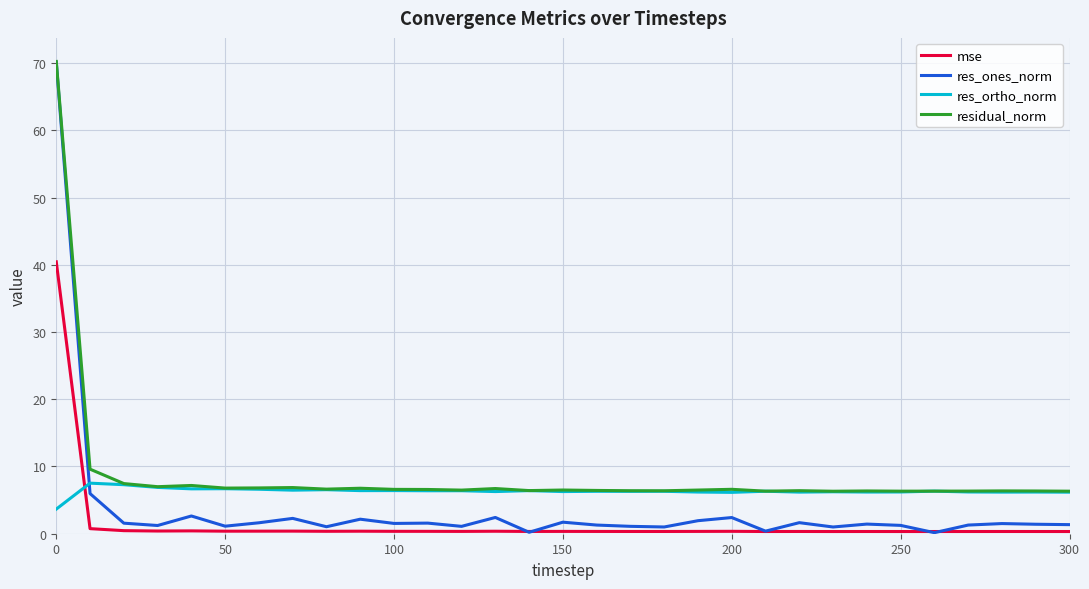

Which series has the widest spread of values?

res_ones_norm